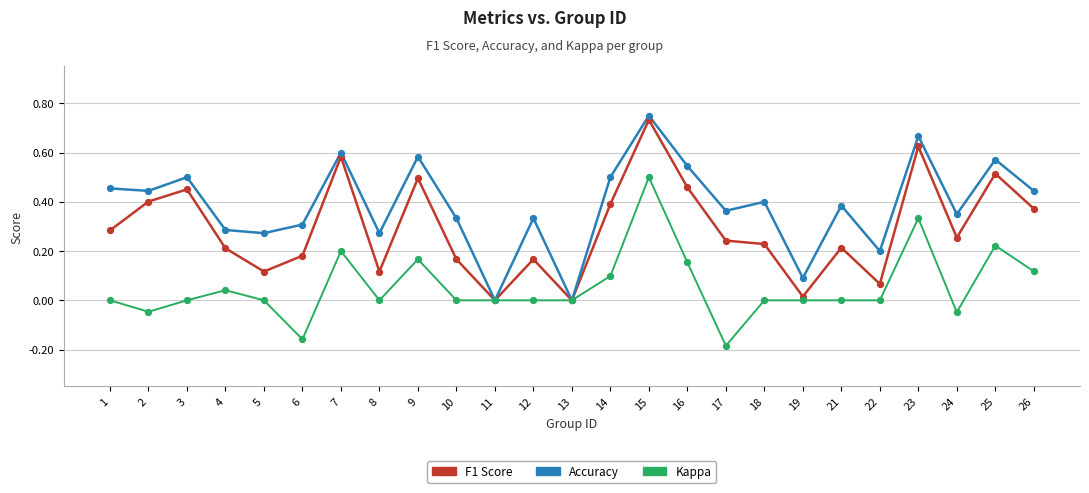

Is the value of Kappa at 23 greater than the value of F1 Score at 7?

No